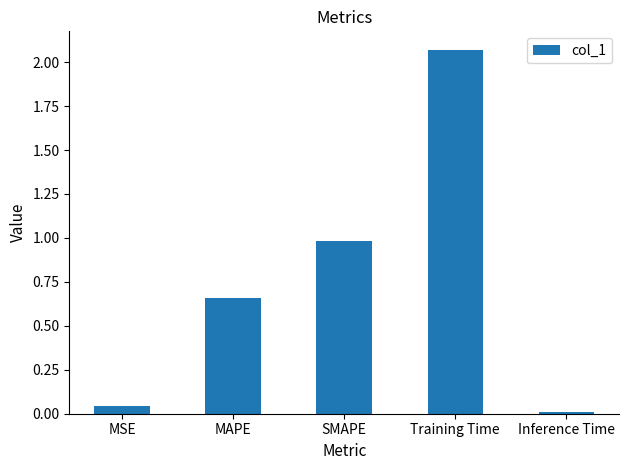

What position from the left is MSE?

1